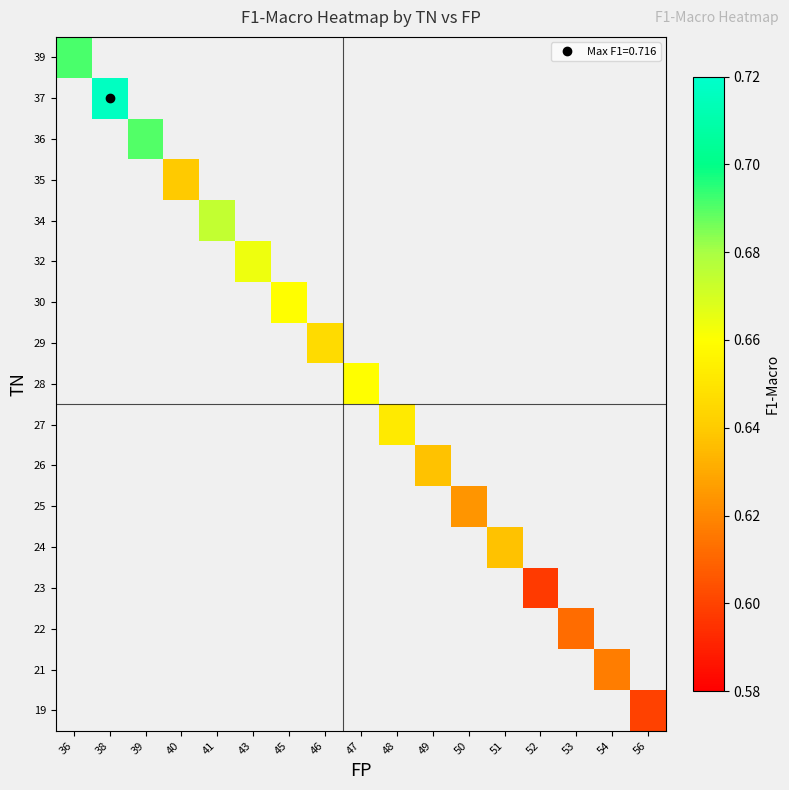

Is the value of 36 at 52 greater than the value of 28 at 45?

No